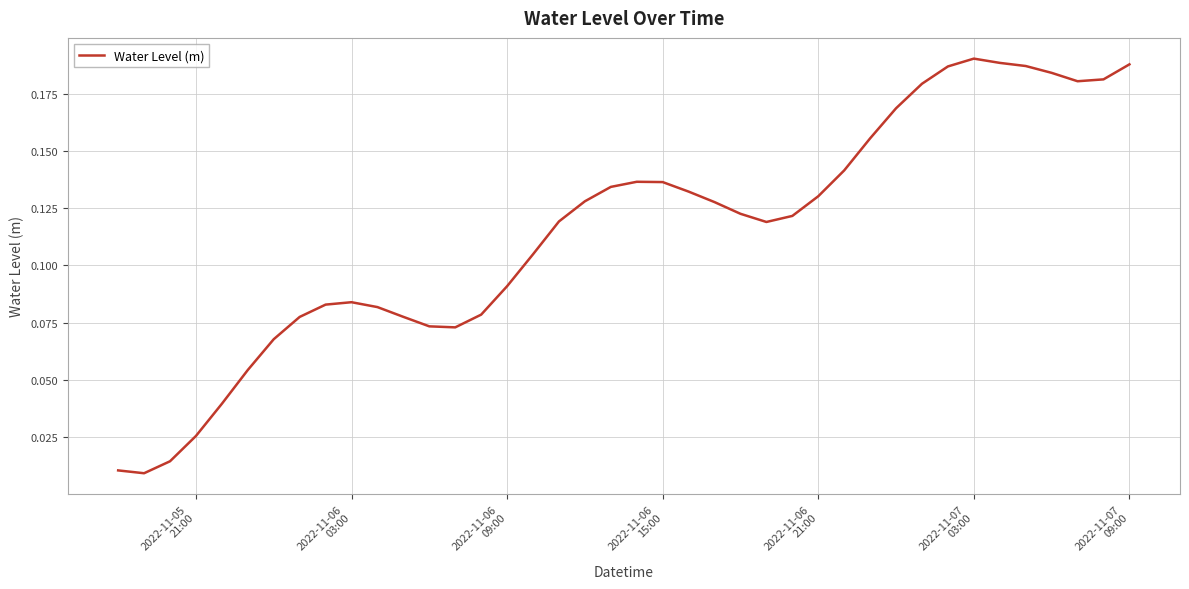

What is the average value?

0.1